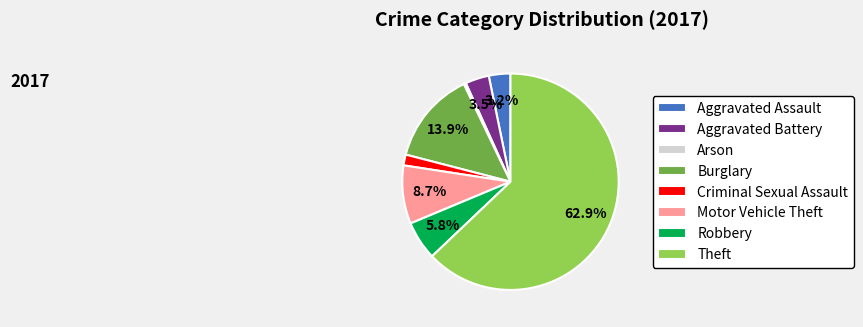

Which category has the smallest portion of the pie?

Arson